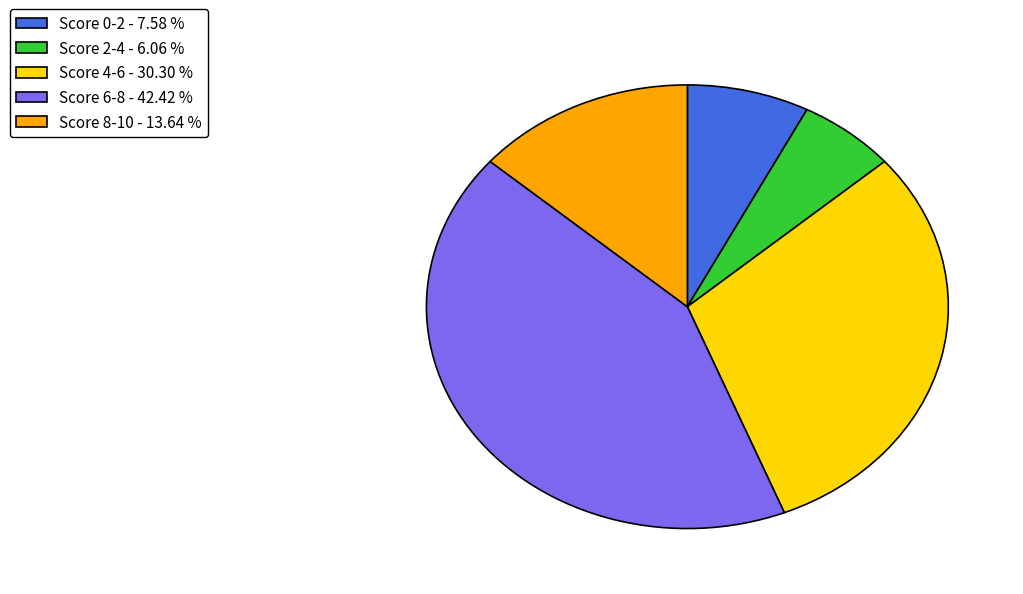

Count the number of slices in the pie.

5